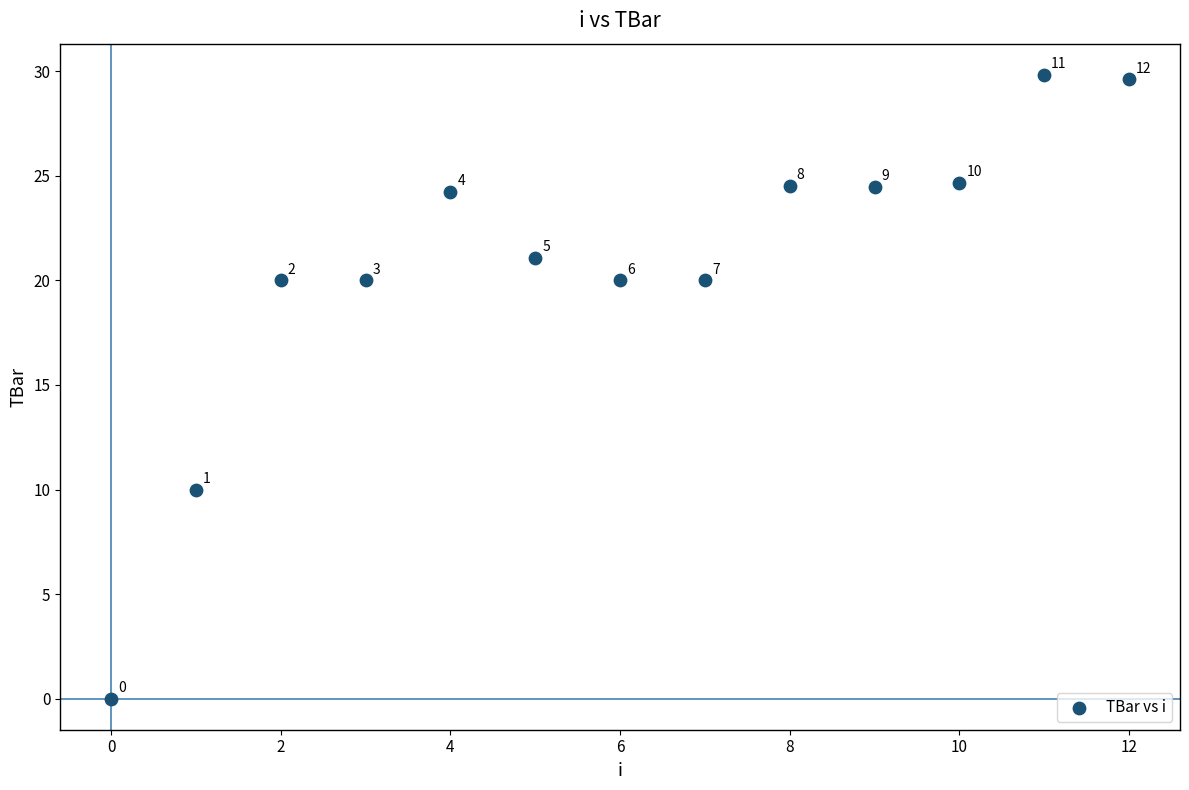

What is the range of Y values (max minus min)?

29.8